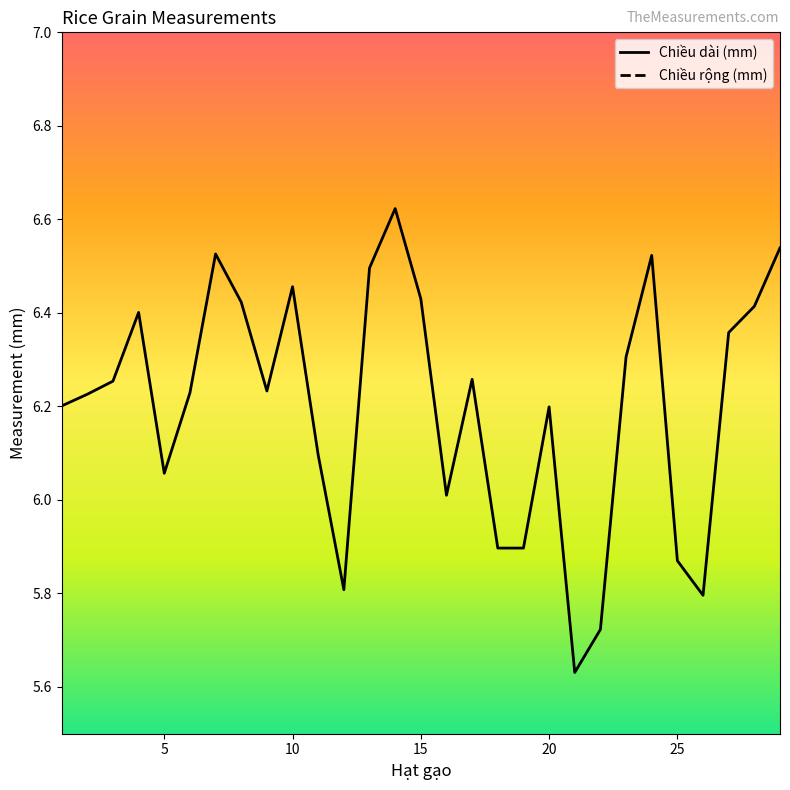

List the series in order of their peak value, lowest first.

Chiều rộng (mm), Chiều dài (mm)